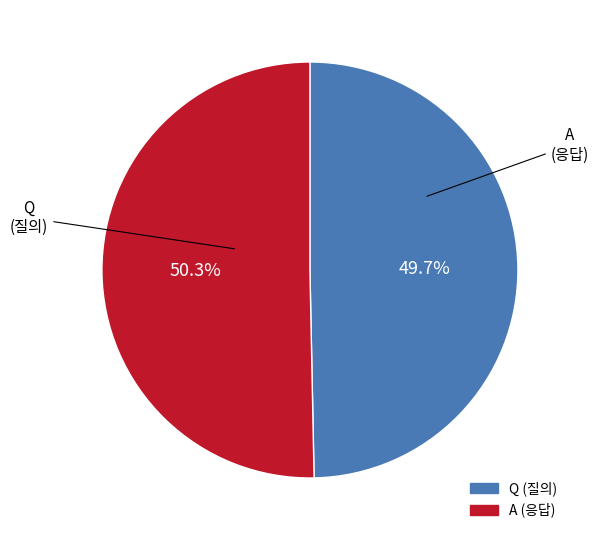

Combined, what portion of the pie is Q and A?

100.0%